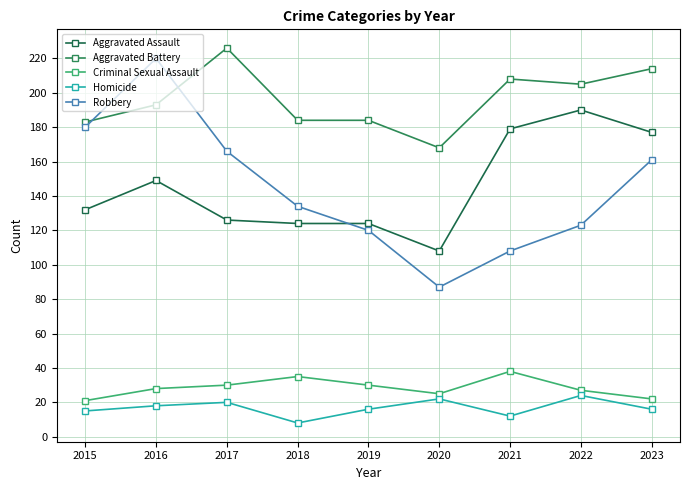

True or false: Aggravated Battery has a value of 371 at 2021.

False